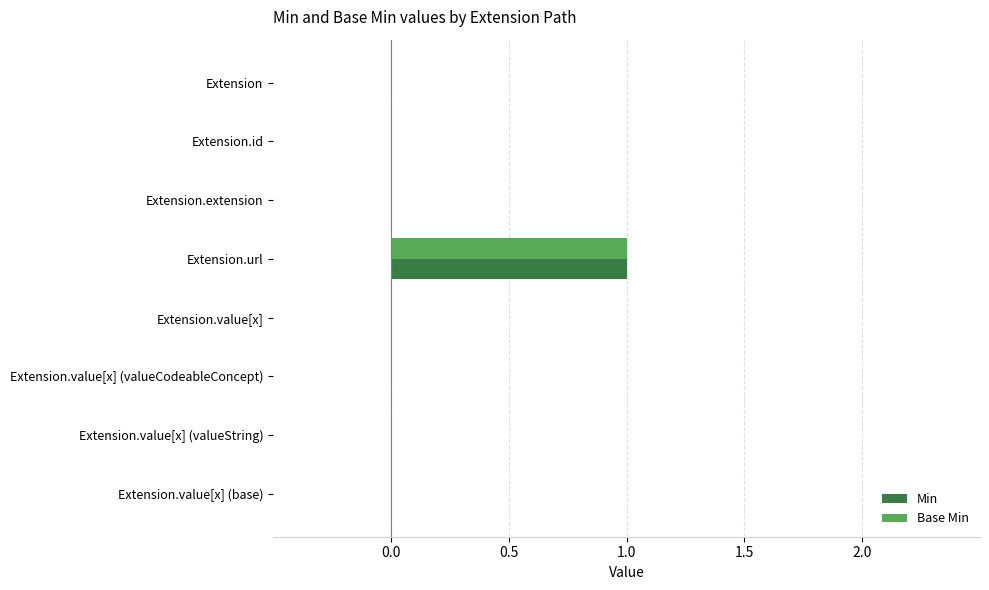

What is the greatest value displayed?

1